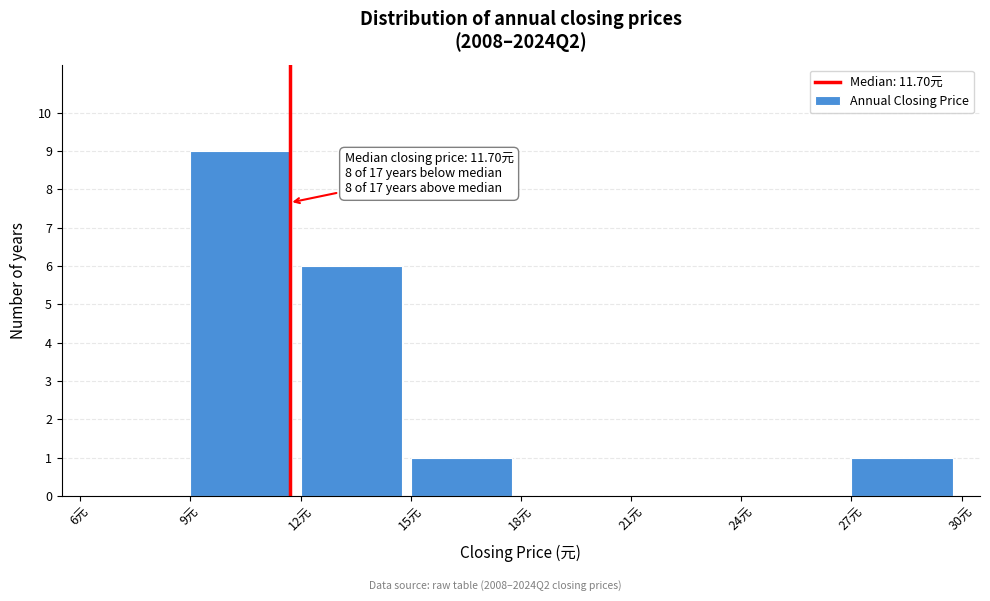

Over which range of the x-axis is the bar tallest?

9 to 12